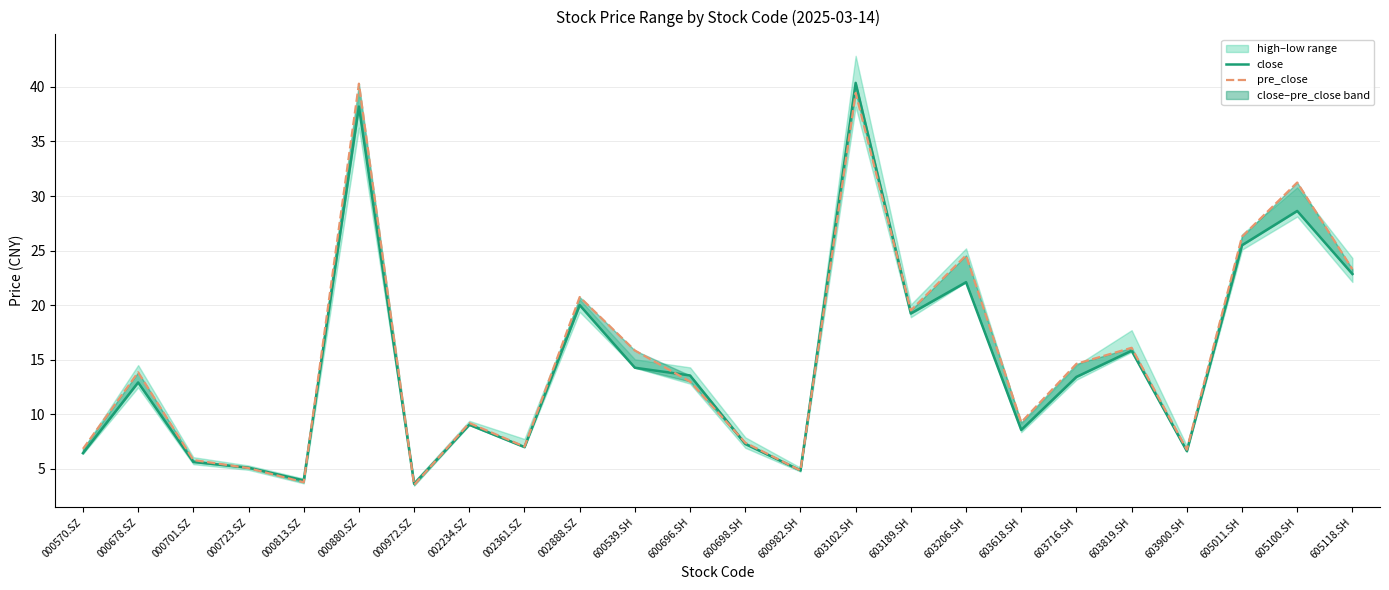

What is the sum of the pre_close values at 600539.SH and 002361.SZ?

22.9